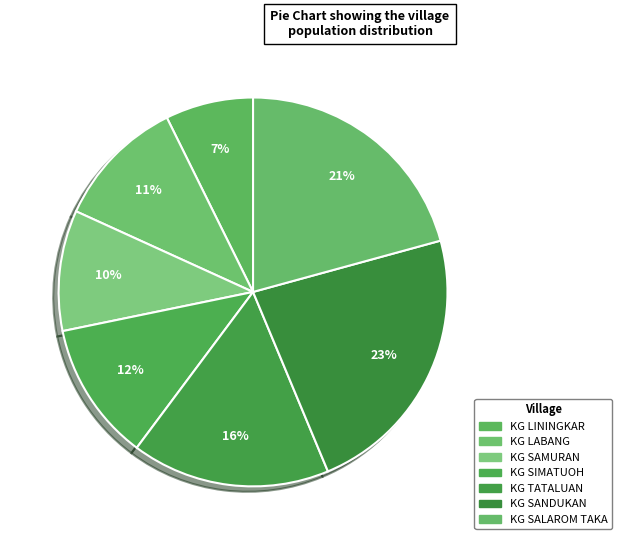

How many segments does this pie chart have?

7